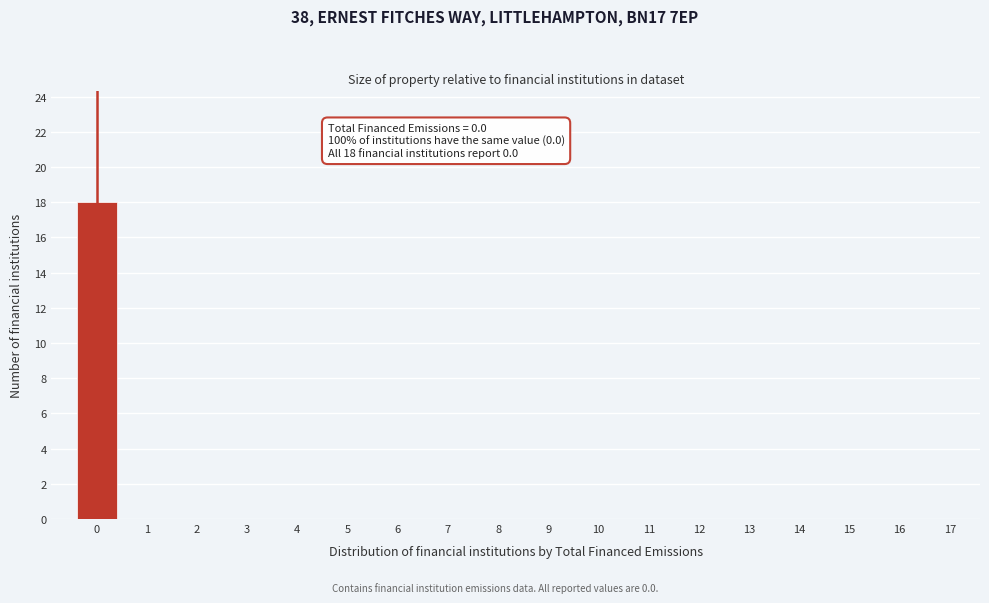

Reading left to right, transcribe all the data shown in this chart.

0=18	1=0	2=0	3=0	4=0	5=0	6=0	7=0	8=0	9=0	10=0	11=0	12=0	13=0	14=0	15=0	16=0	17=0